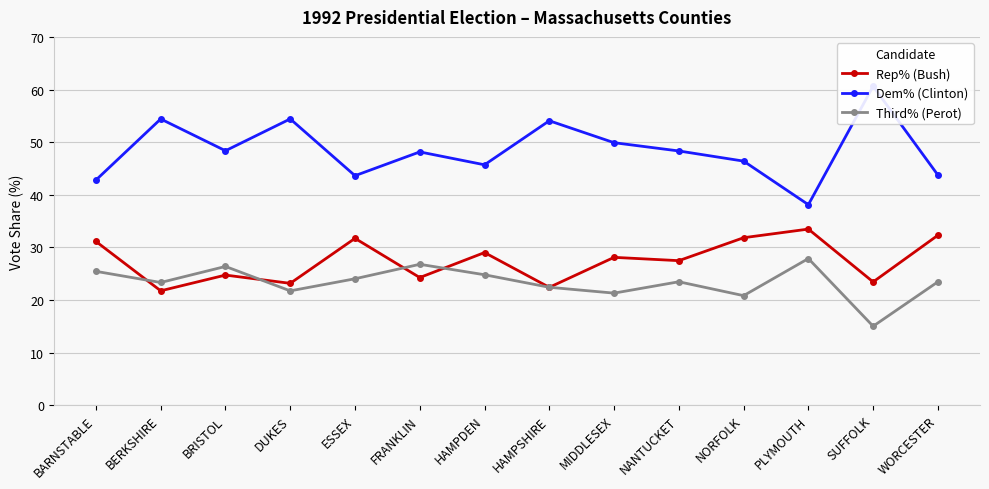

Count the number of data series in this chart.

3